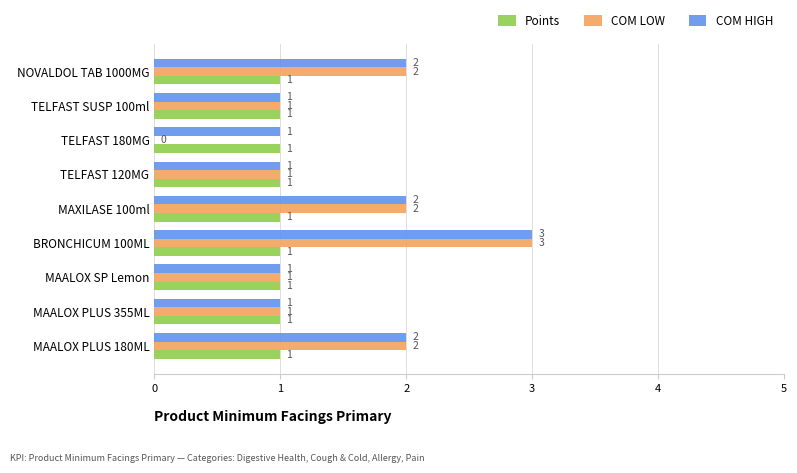

What is the average value of the COM LOW series?

1